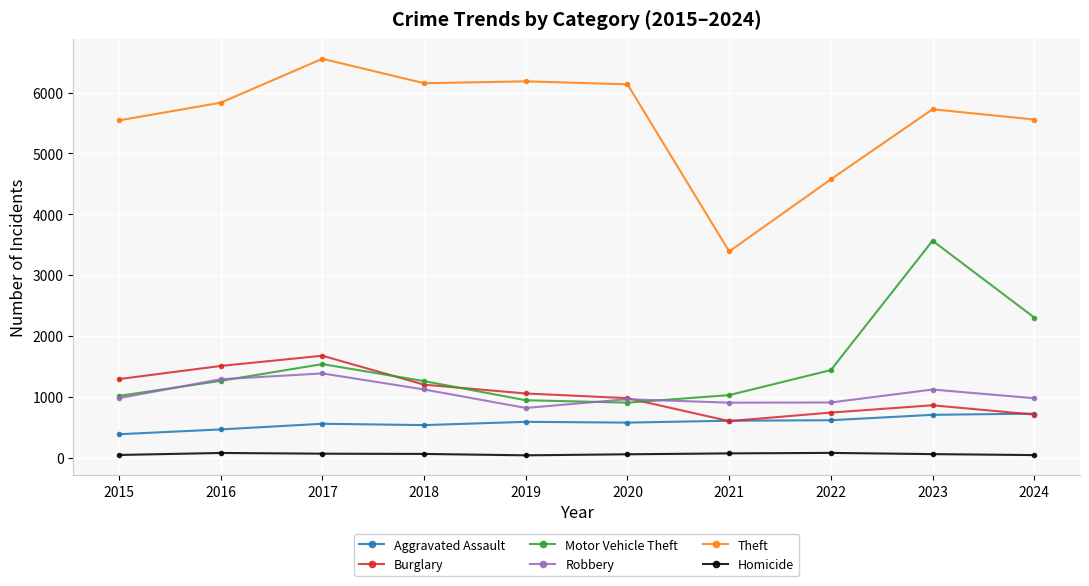

How many categories are shown in the chart?

10